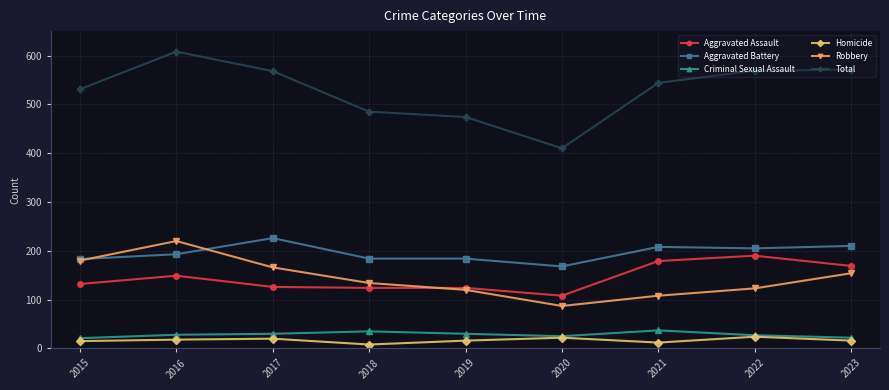

Where is the first local maximum for Aggravated Battery?

2017